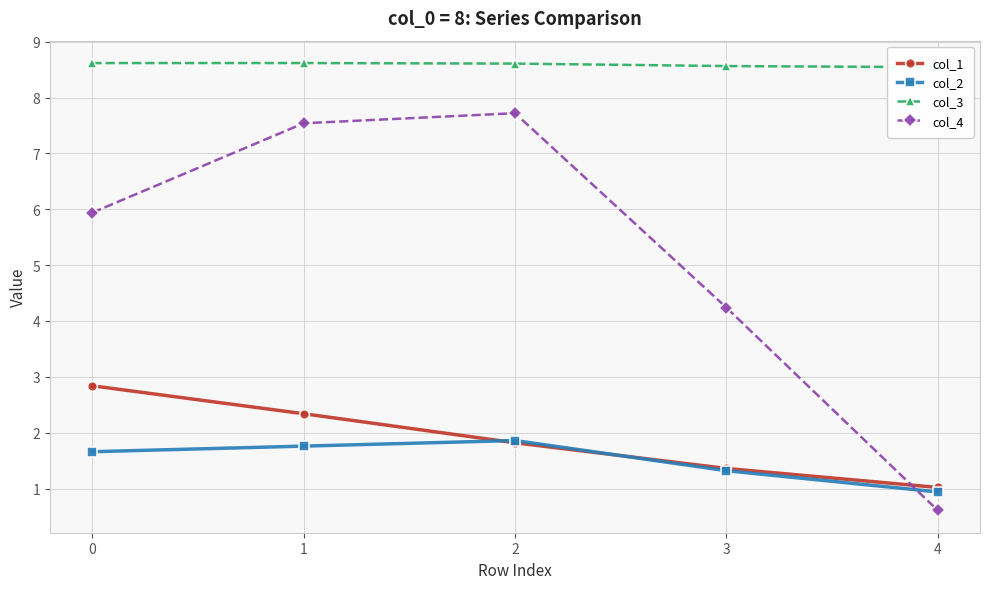

How many distinct data groups are displayed?

4